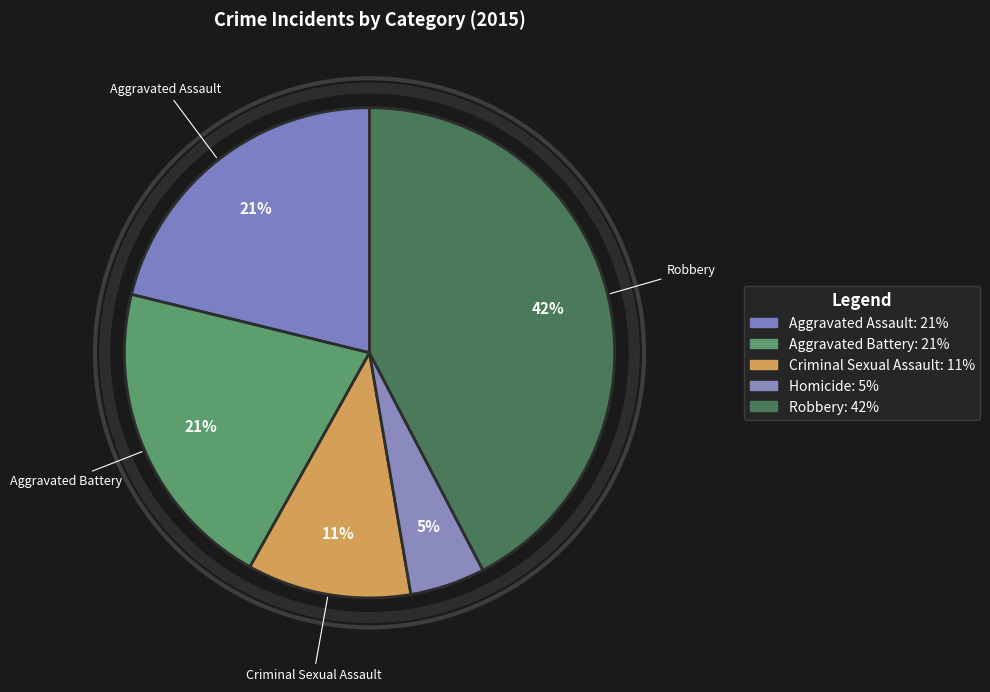

How many slices are in this pie chart?

5